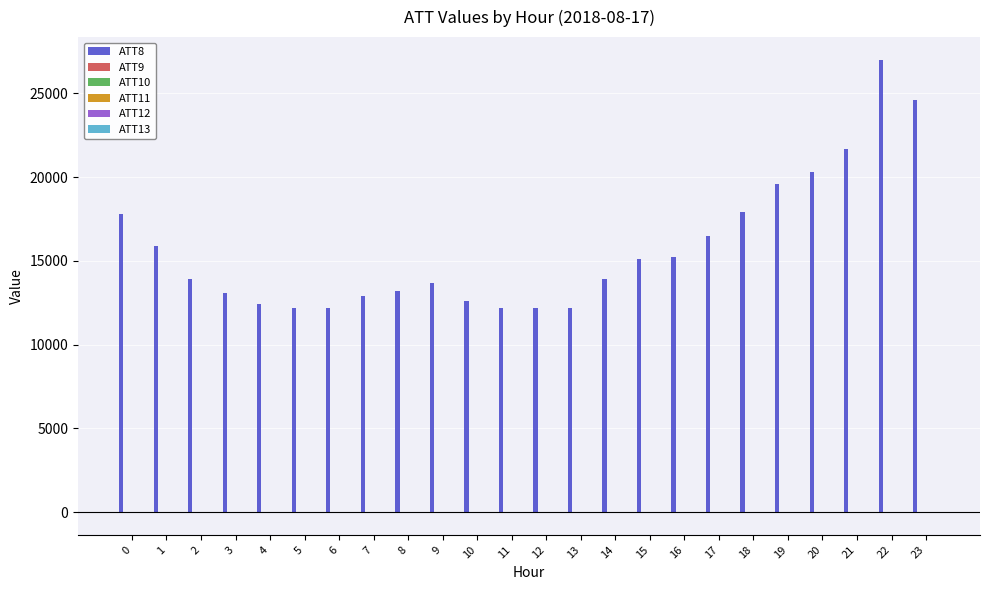

Which series has the largest total across all categories?

ATT8